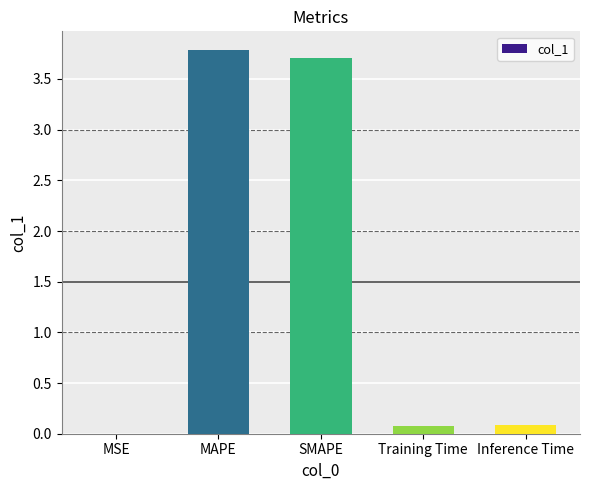

What is the approximate value at SMAPE?

3.7